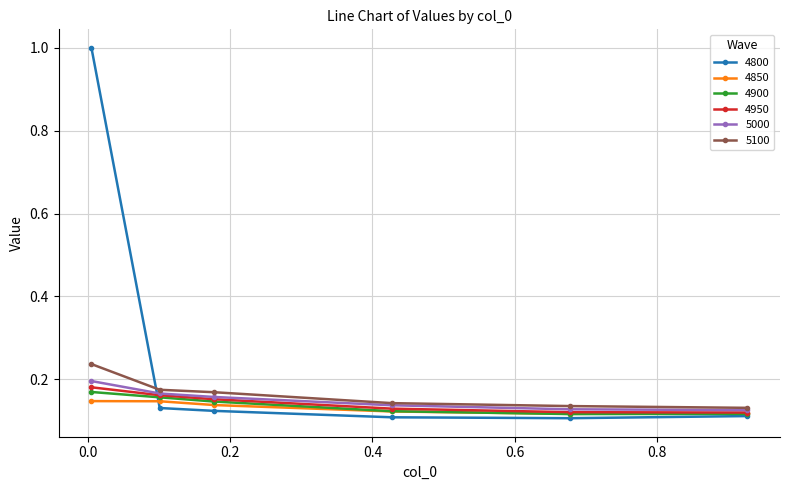

Which series has the widest spread of values?

4800